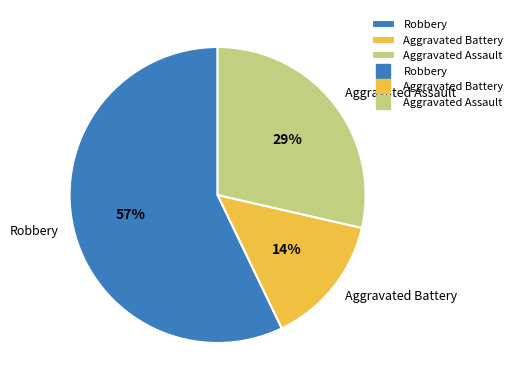

To the nearest percent, what is the combined percentage of Robbery and Aggravated Battery?

71%